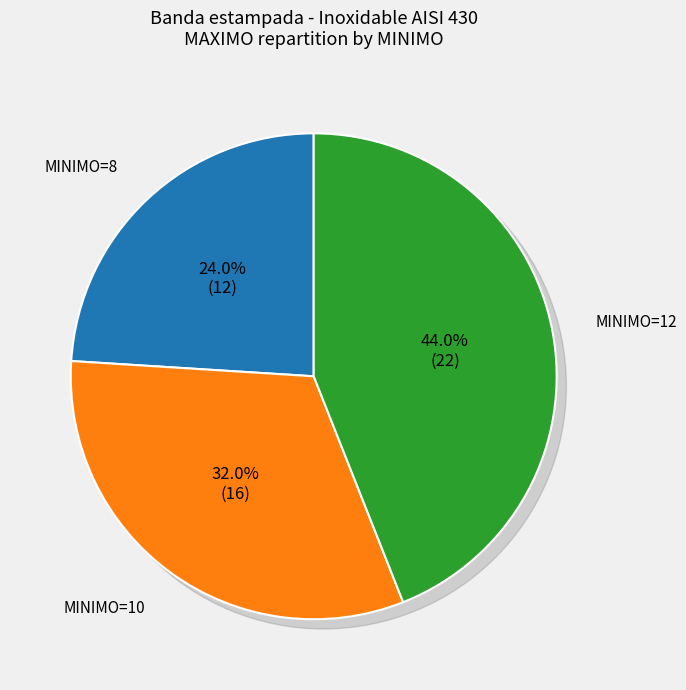

Approximately how many times larger is the value at 10 compared to 8?

1.3